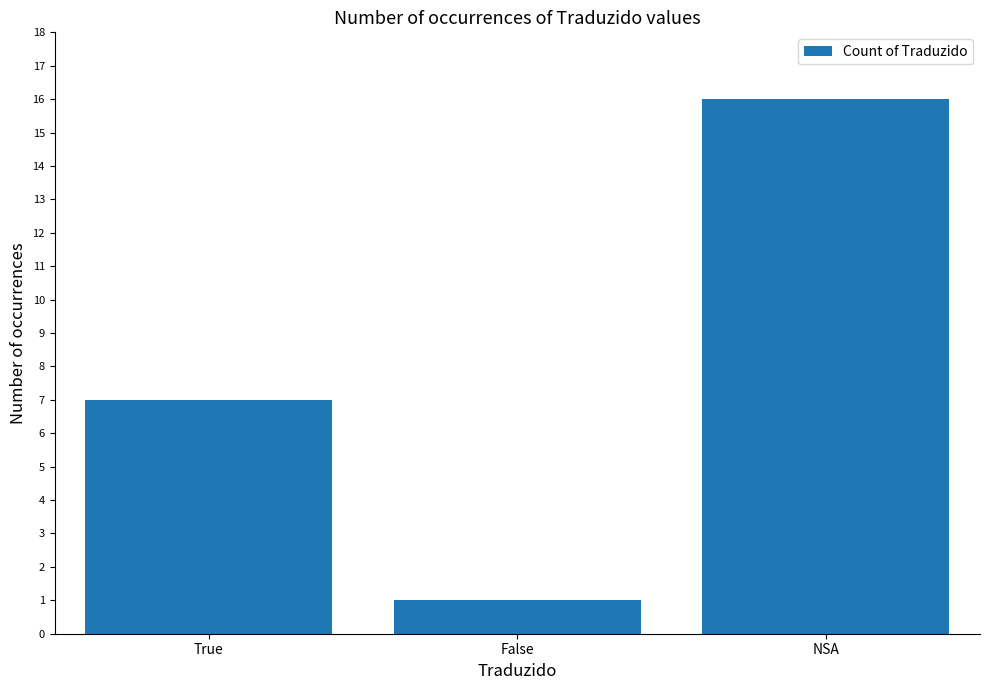

What position from the right is NSA?

1